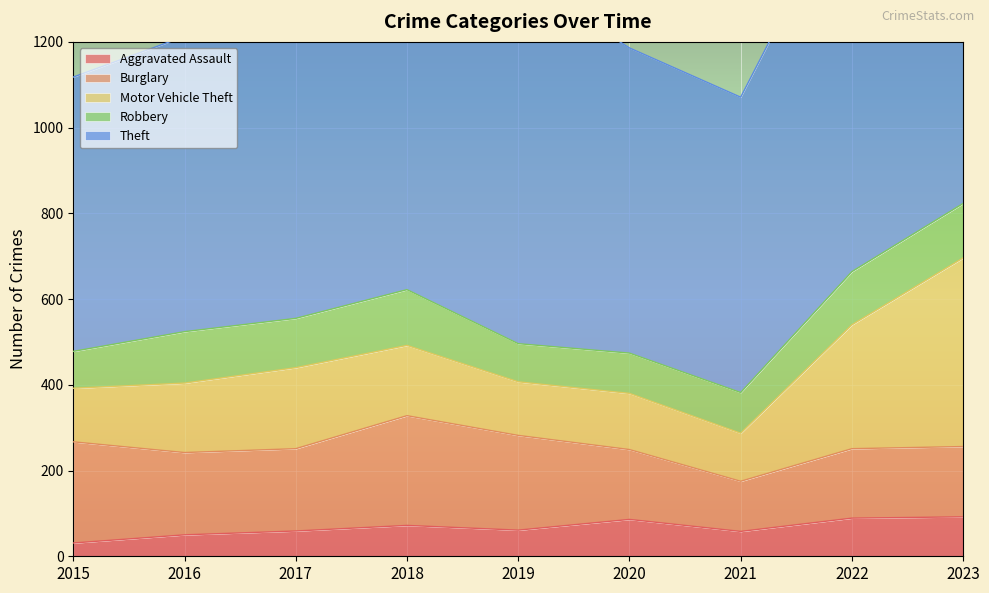

True or false: Burglary has a value of 164 at 2023.

True